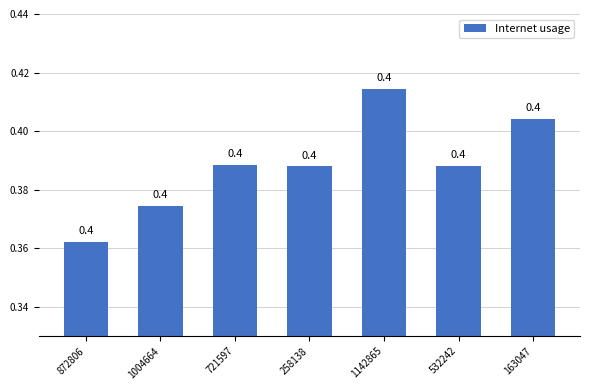

What is the sum of the values at 721597 and 1004664?

0.8